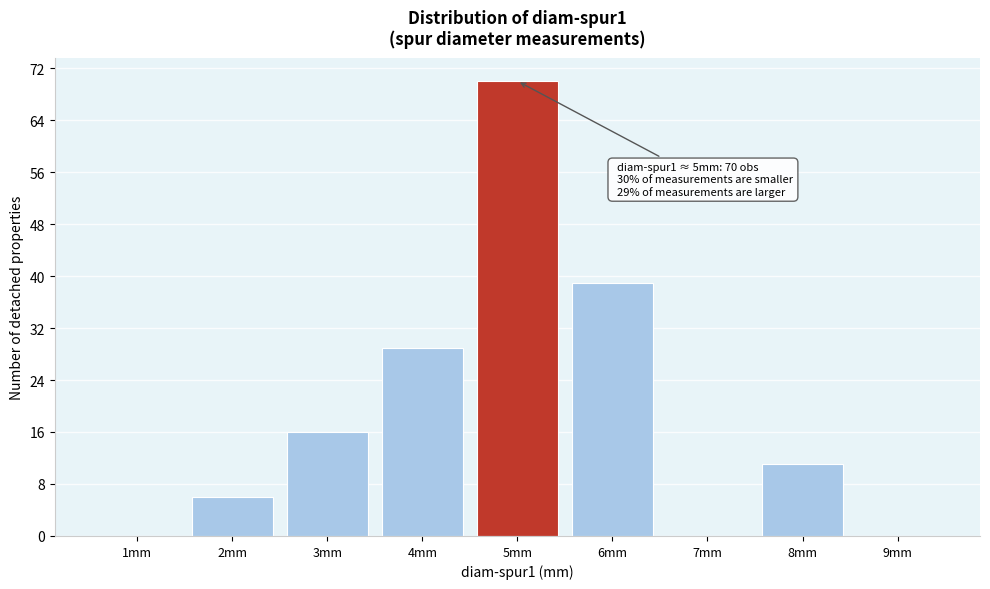

Reading right to left, list all the values displayed in this chart.

9mm=0	8mm=11	7mm=0	6mm=39	5mm=70	4mm=29	3mm=16	2mm=6	1mm=0